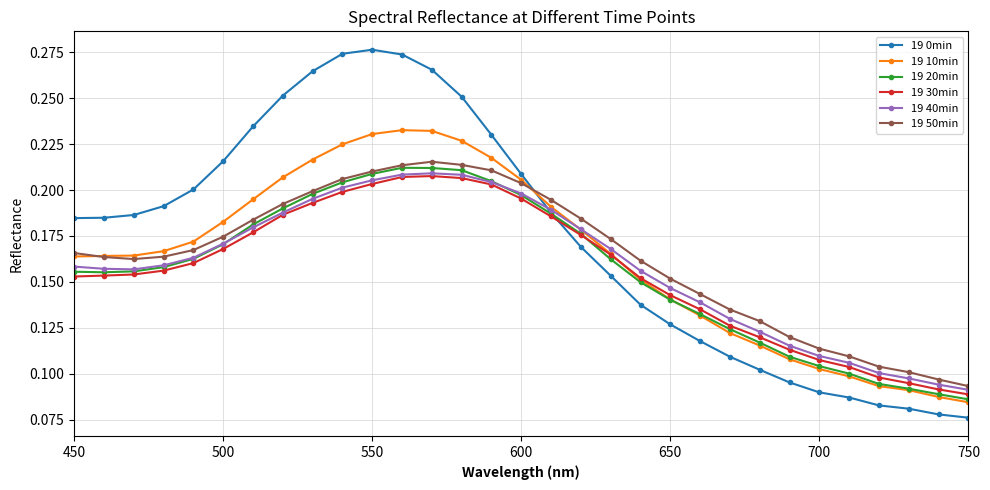

Which series has the largest total across all categories?

19 0min